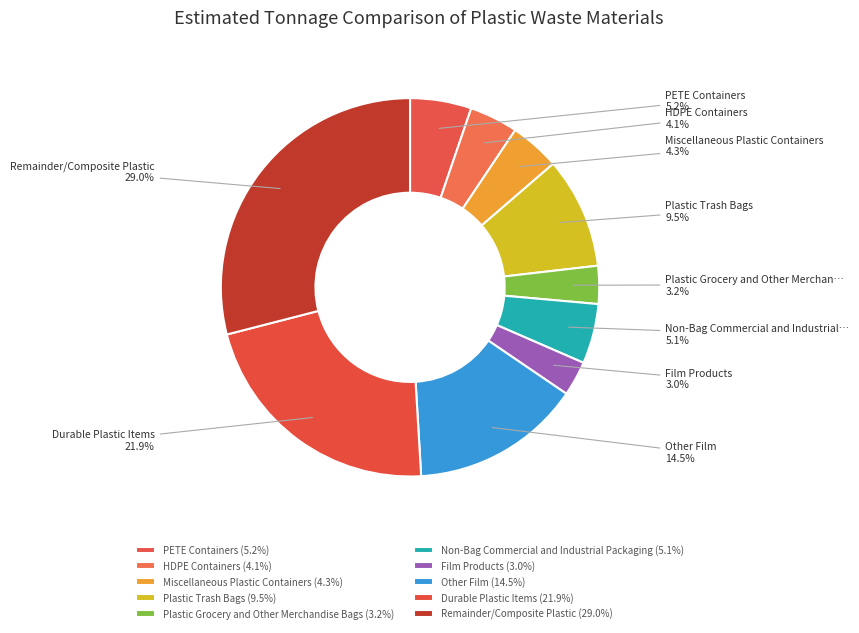

What portion of the pie excludes Durable Plastic Items?

78.1%